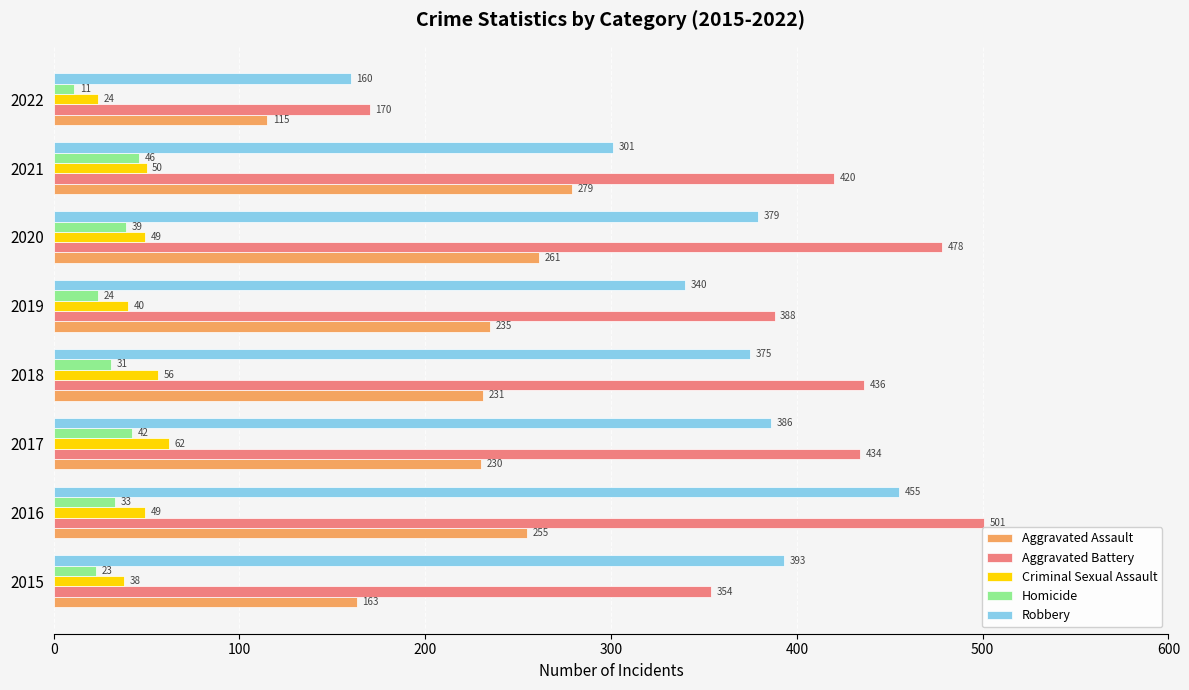

What is the difference between the highest and lowest values at 2018?

405